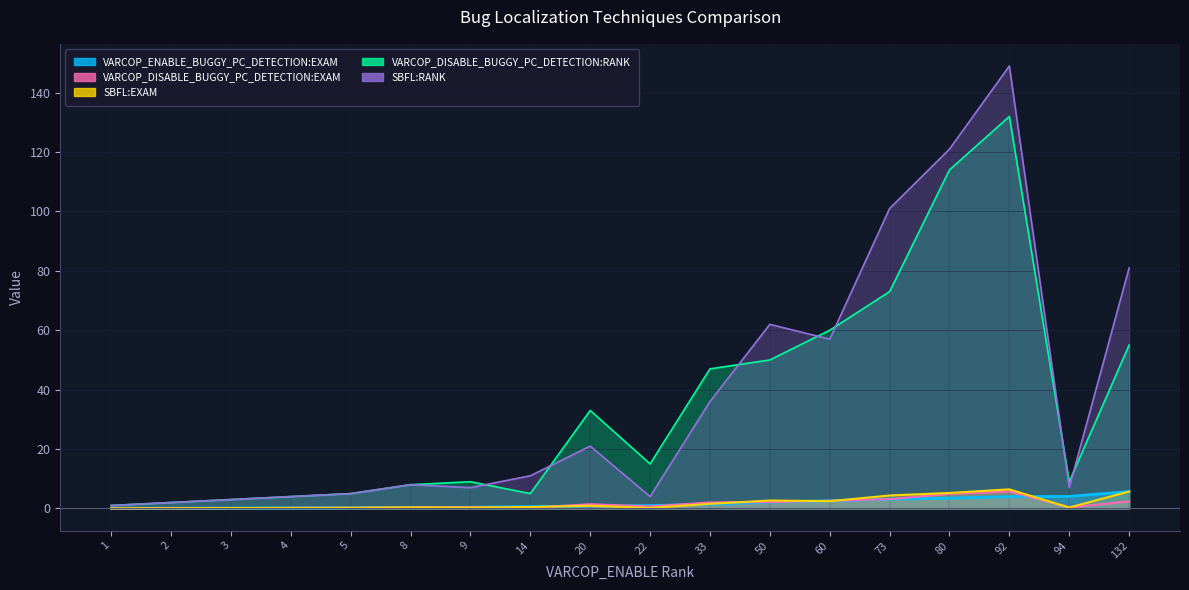

What value does the SBFL:RANK series have at 132?

81.0